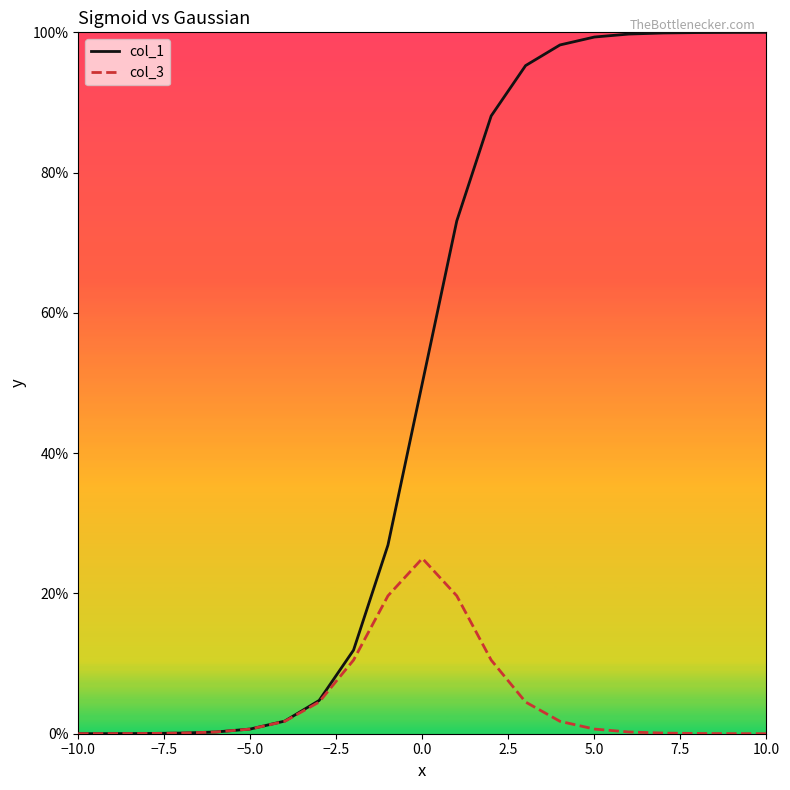

Does the chart have visible grid lines?

No